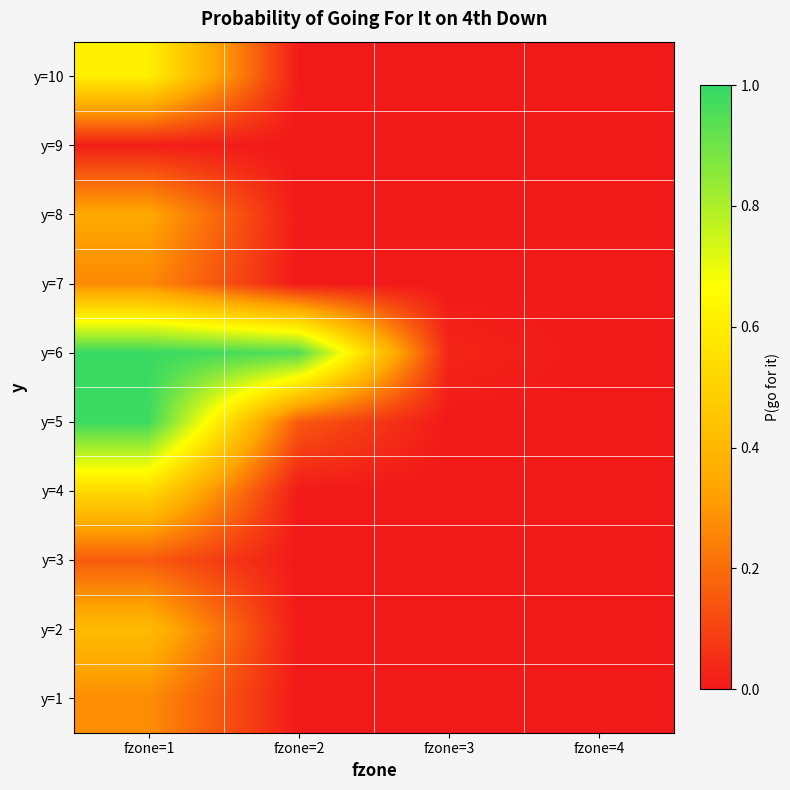

At how many categories does at least one series exceed 0?

3